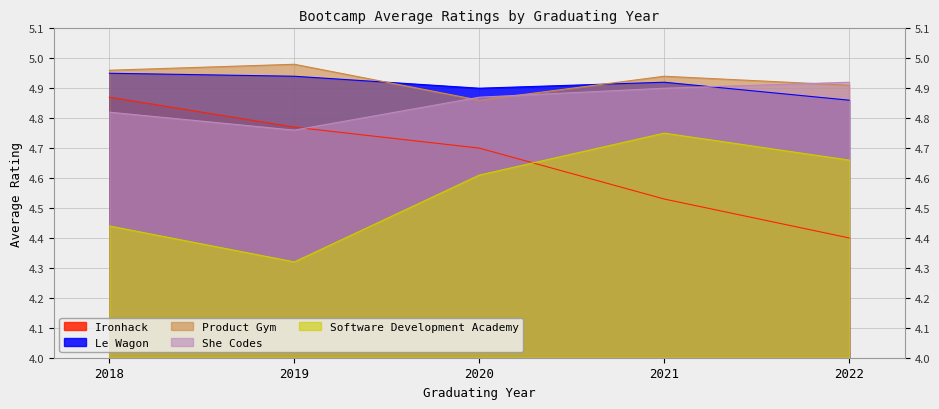

At 2020, list the series in order from largest to smallest.

Le Wagon, She Codes, Product Gym, Ironhack, Software Development Academy